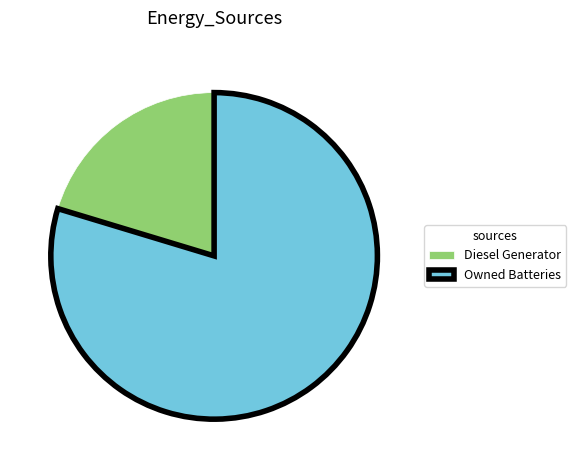

What is the majority slice?

Owned Batteries